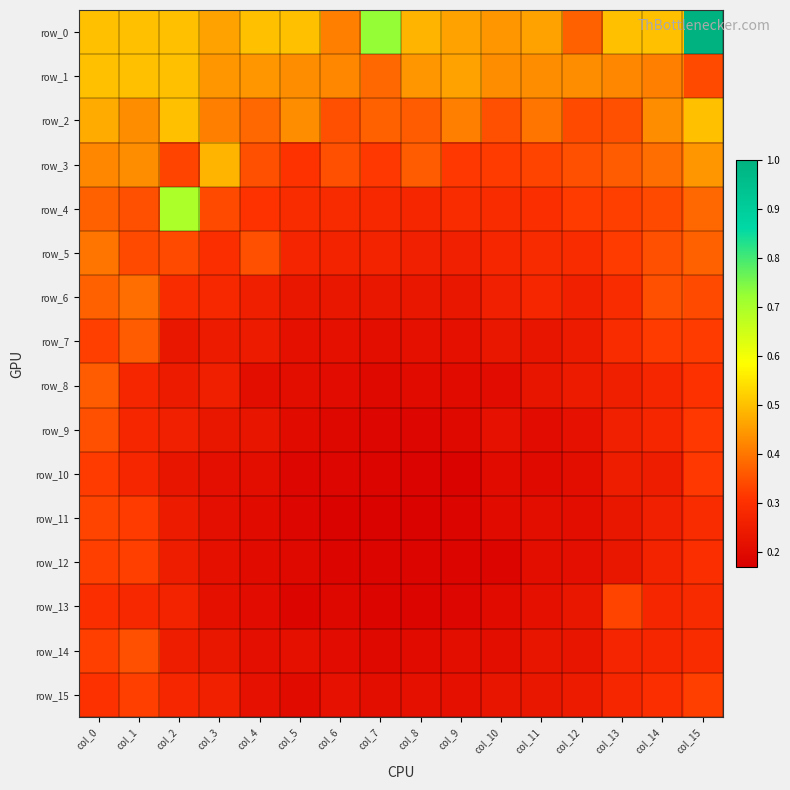

At which label is row_14 closest to 0?

col_7